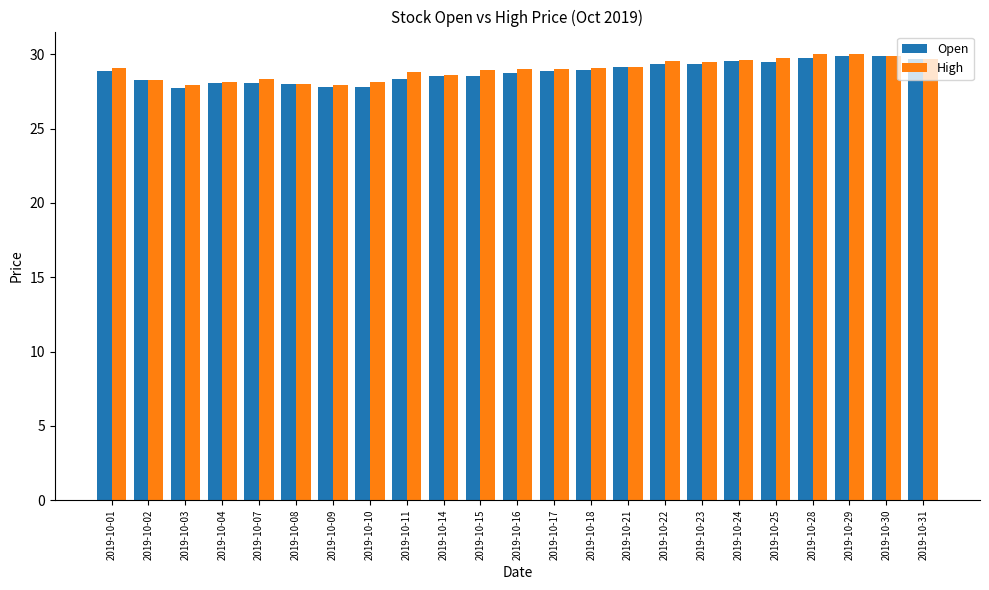

What is the lowest value of the Open series?

27.8